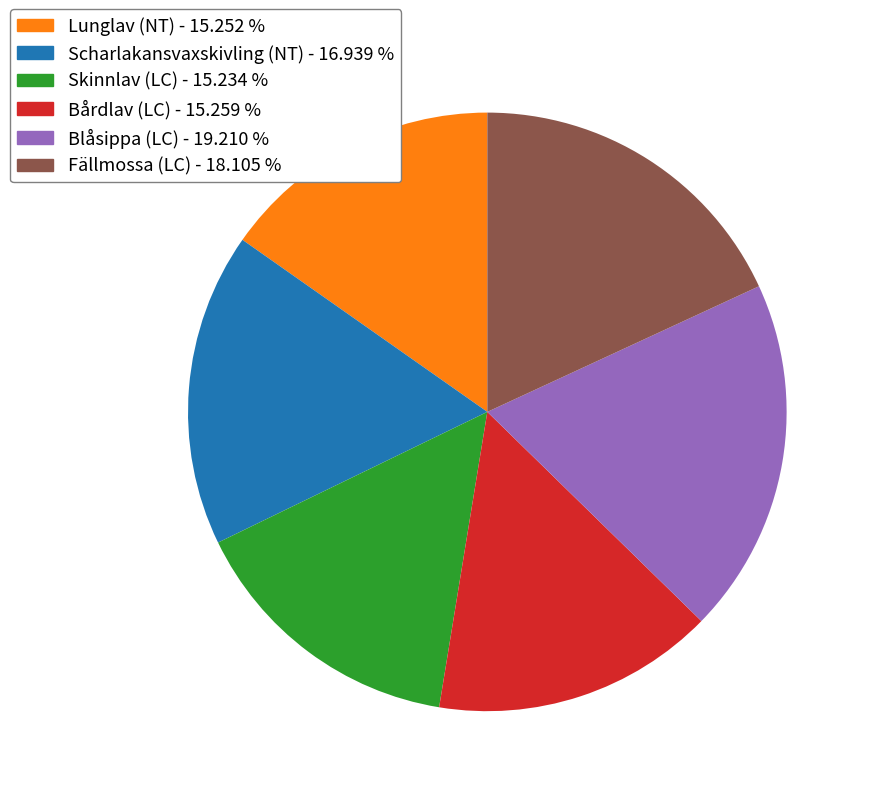

The Lunglav (NT) slice represents 15% of the pie. True or false?

True